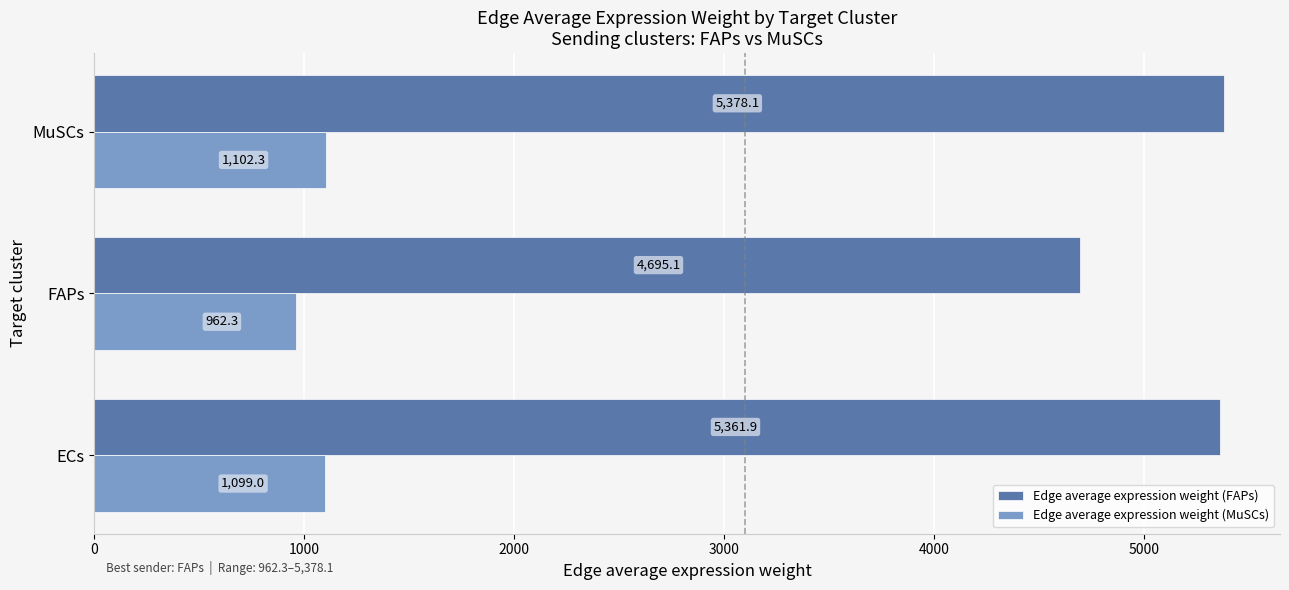

Which category has the highest value in the Edge average expression weight (MuSCs) series?

MuSCs